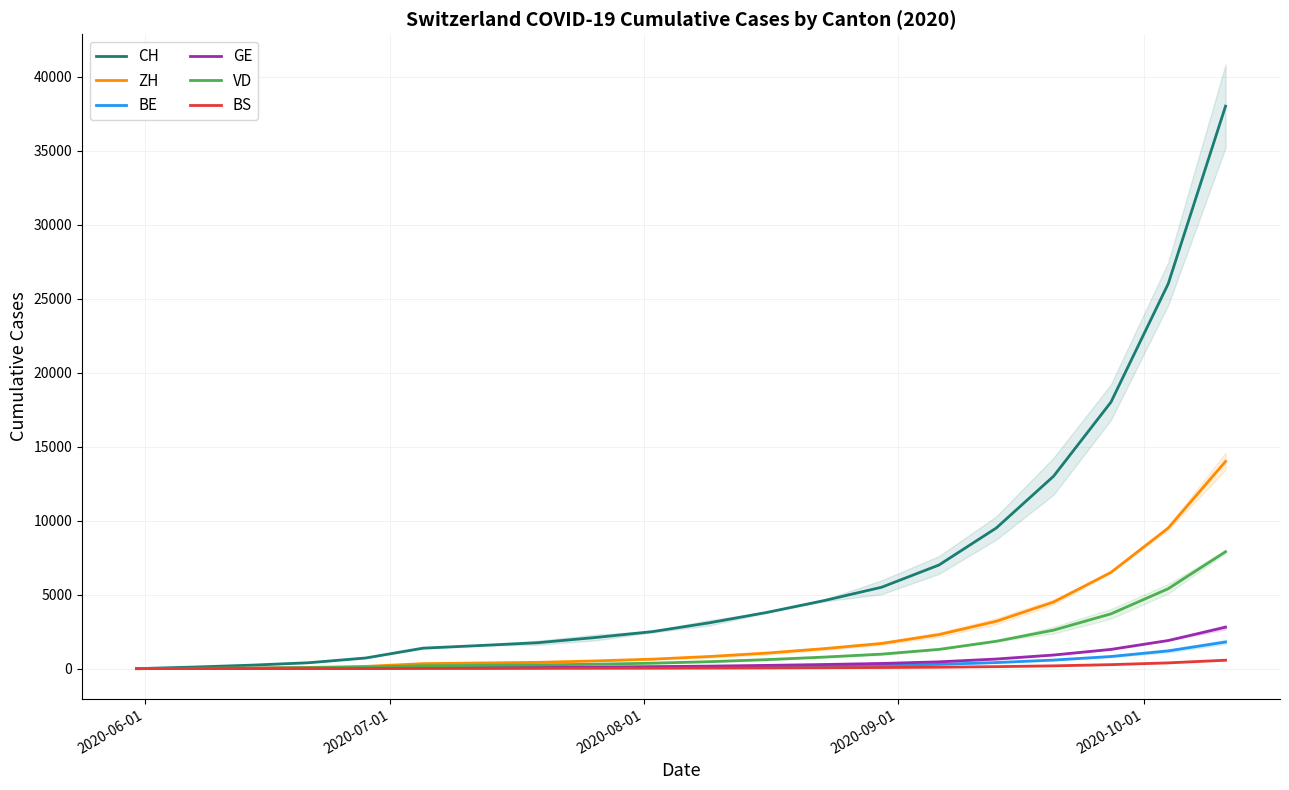

True or false: ZH has more than 2 interior local peaks.

False